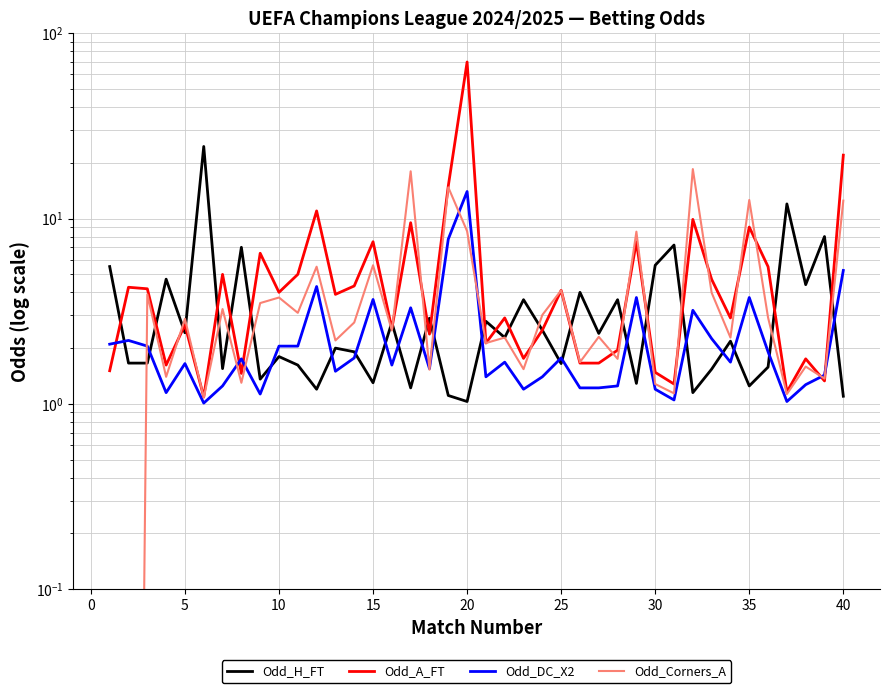

How many lines are shown in the chart?

4